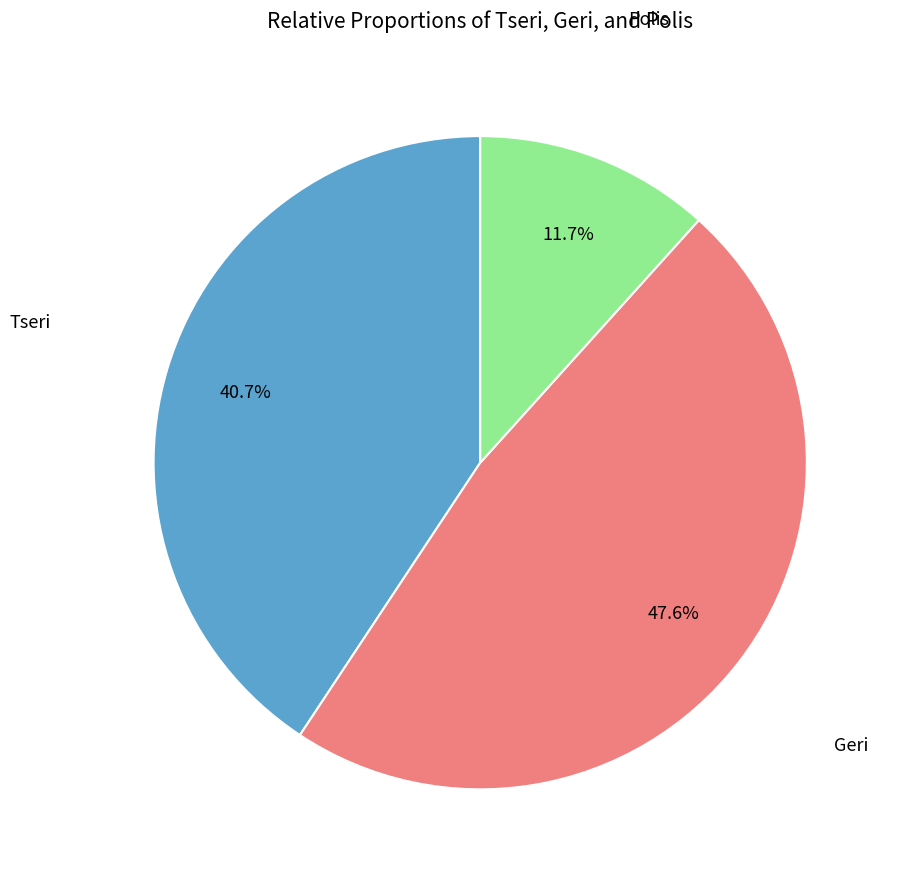

Is there any slice that represents more than half of the pie?

No